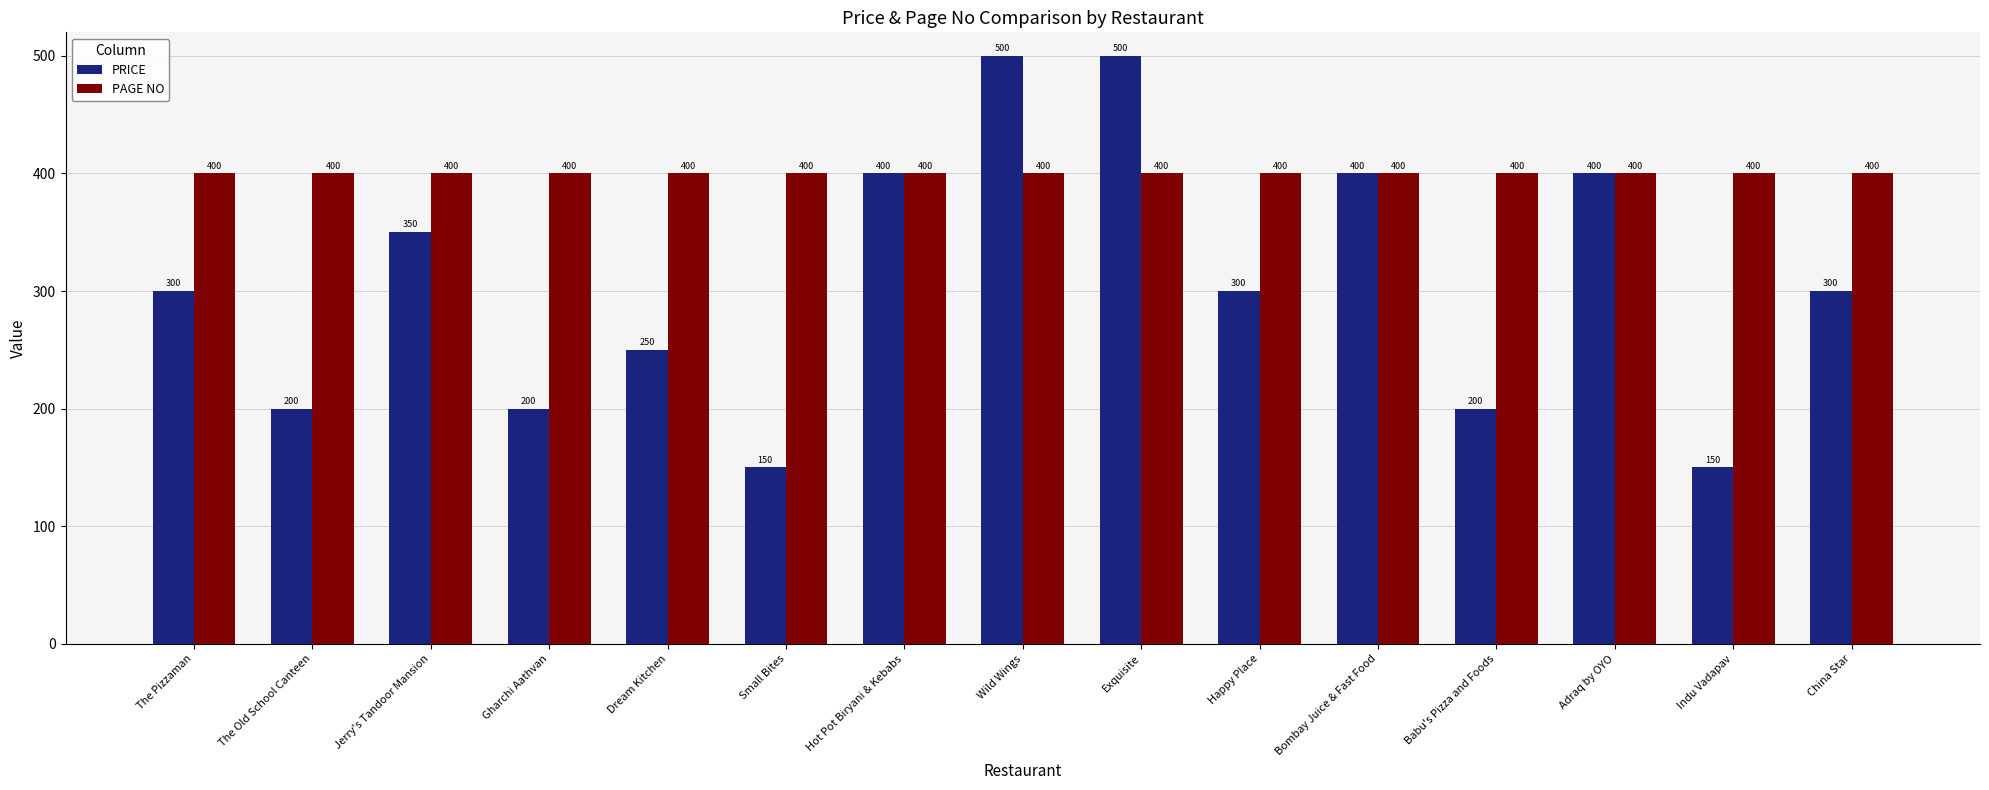

What is the value of the PAGE NO bar at the 9th from the left?

400